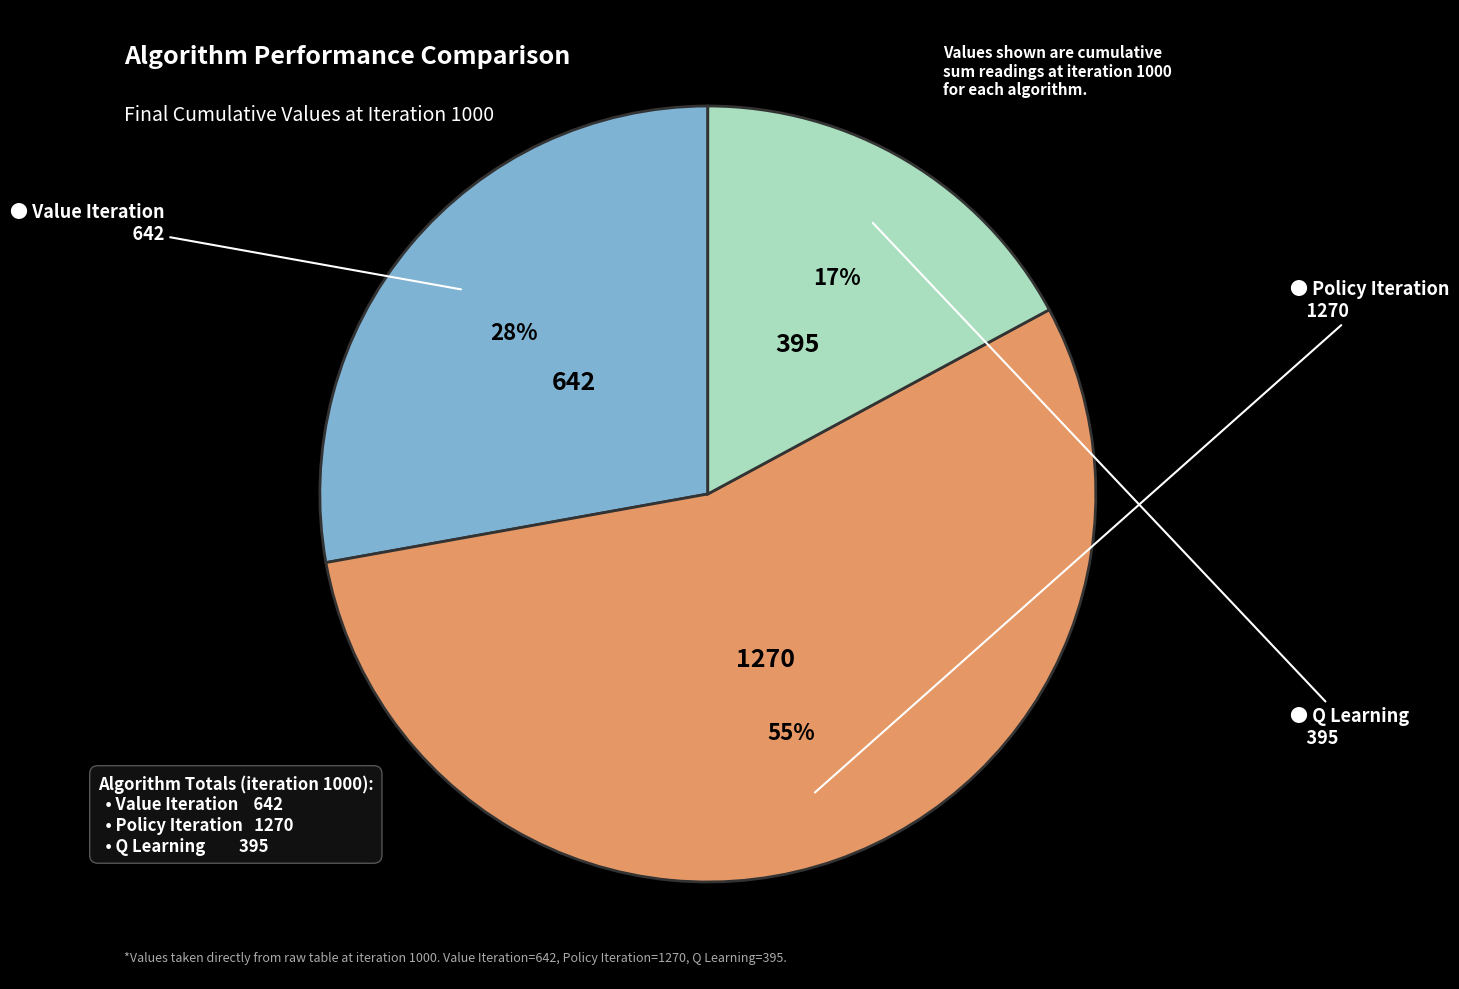

Does any single category account for the majority?

Yes